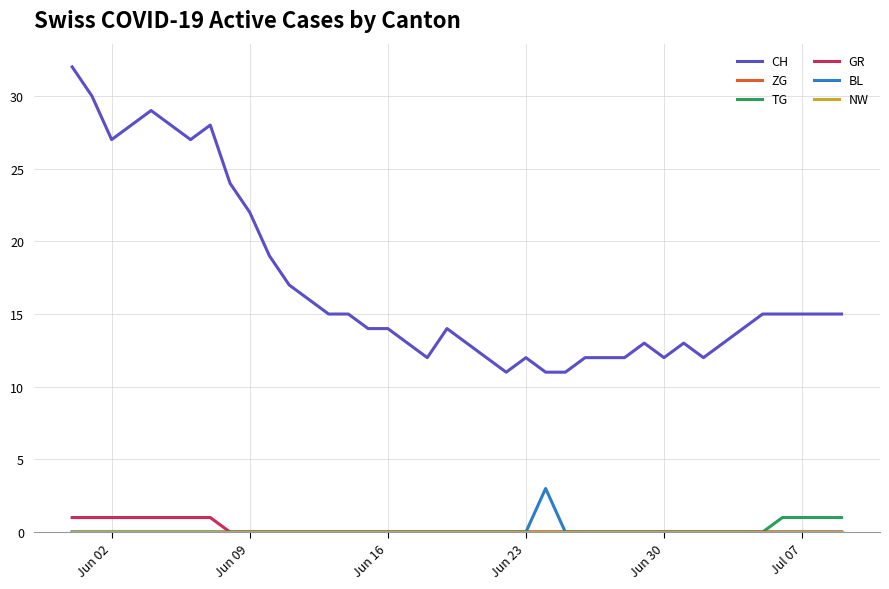

Does the chart have visible grid lines?

Yes